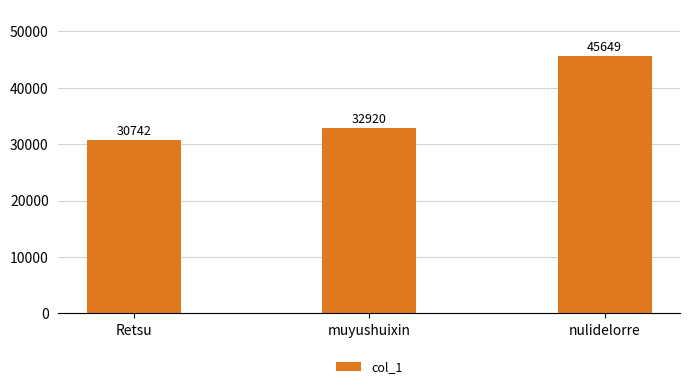

Reading left to right, extract all data points from this chart.

Retsu=30742	muyushuixin=32920	nulidelorre=45649